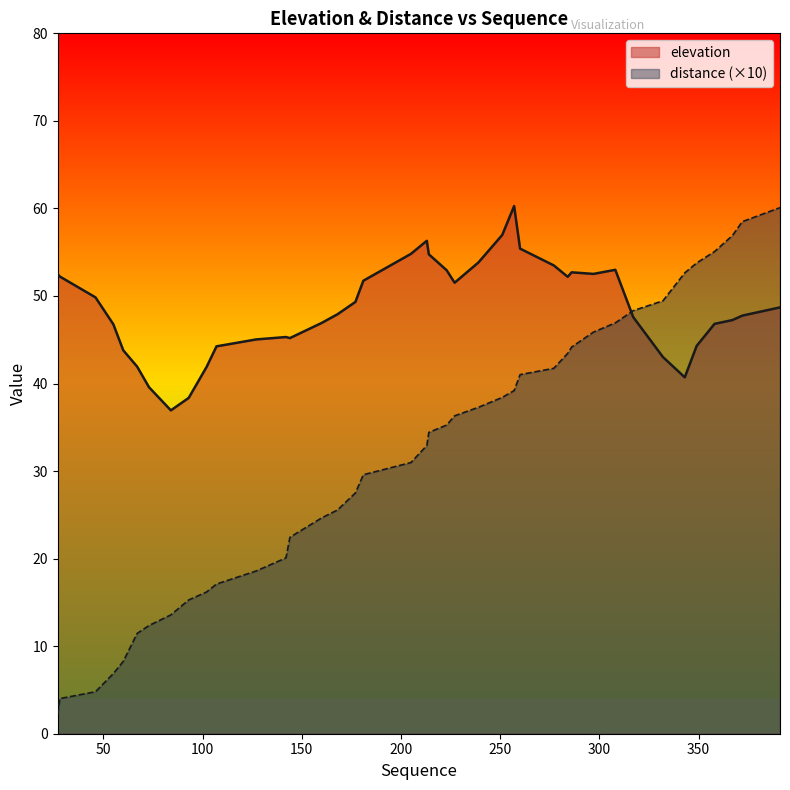

The value of distance at 181 is 29.6. True or false?

True